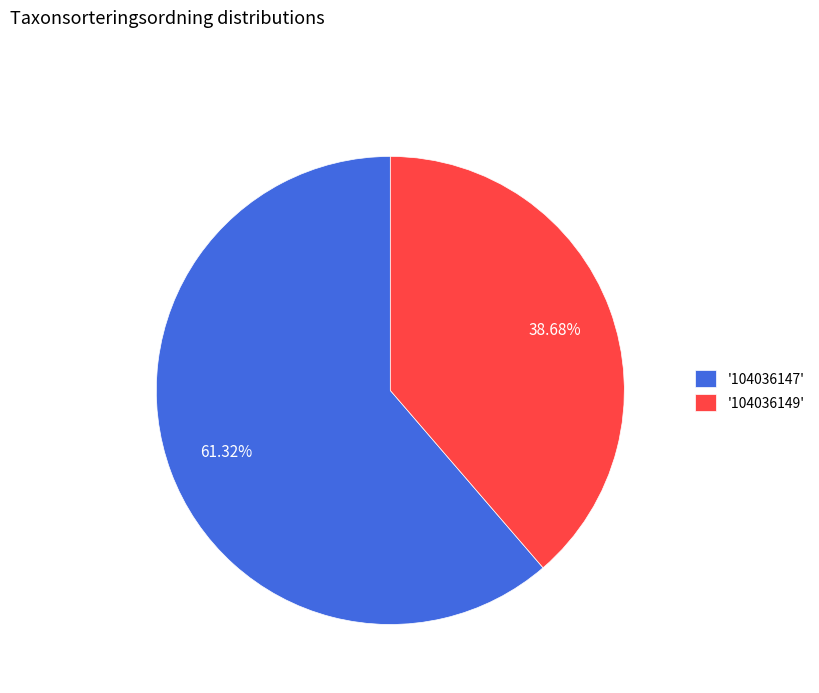

Which category accounts for the majority?

'104036147'